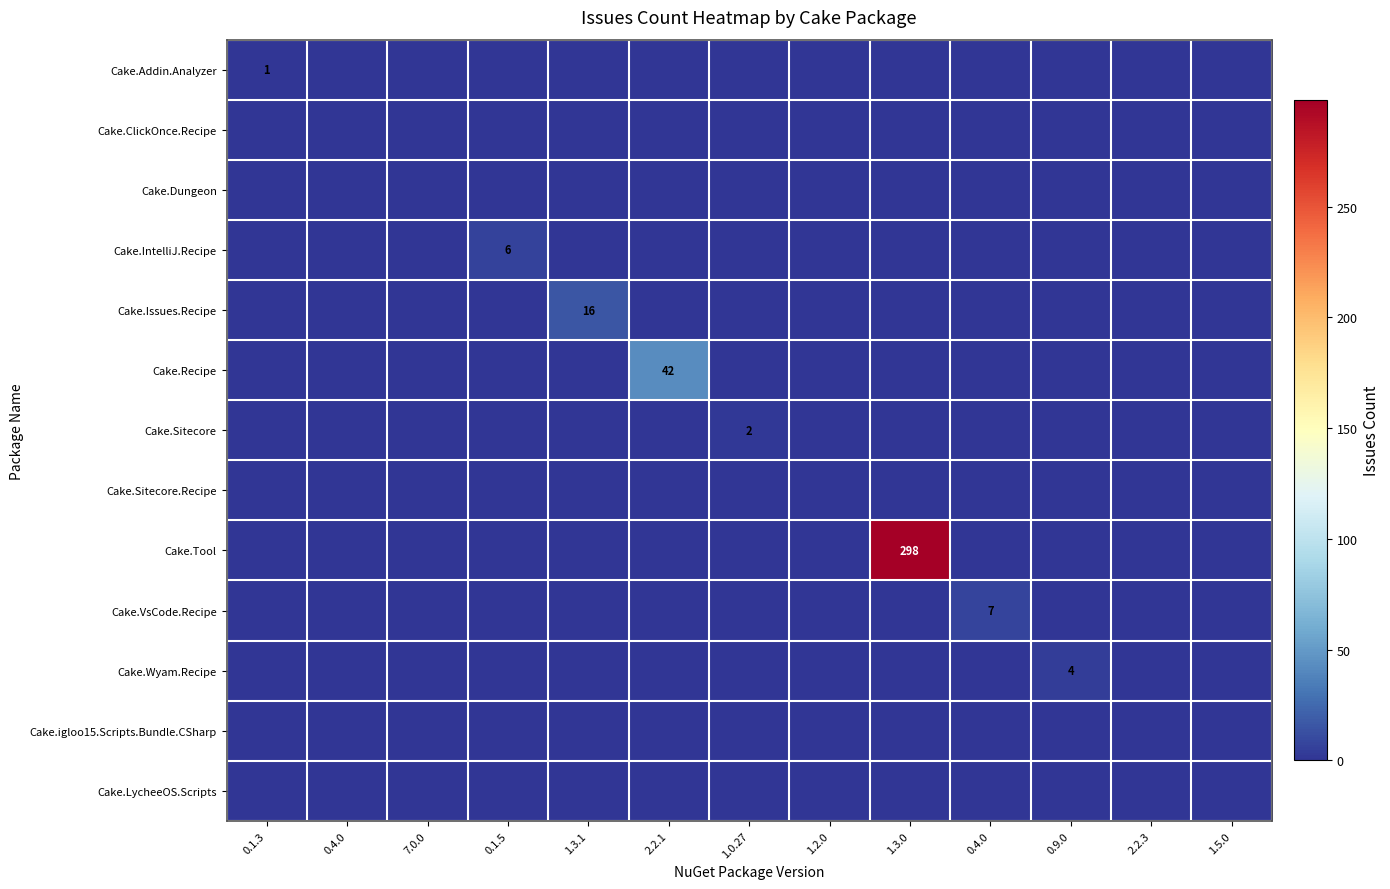

Which label corresponds to the smallest value in the chart?

0.4.0